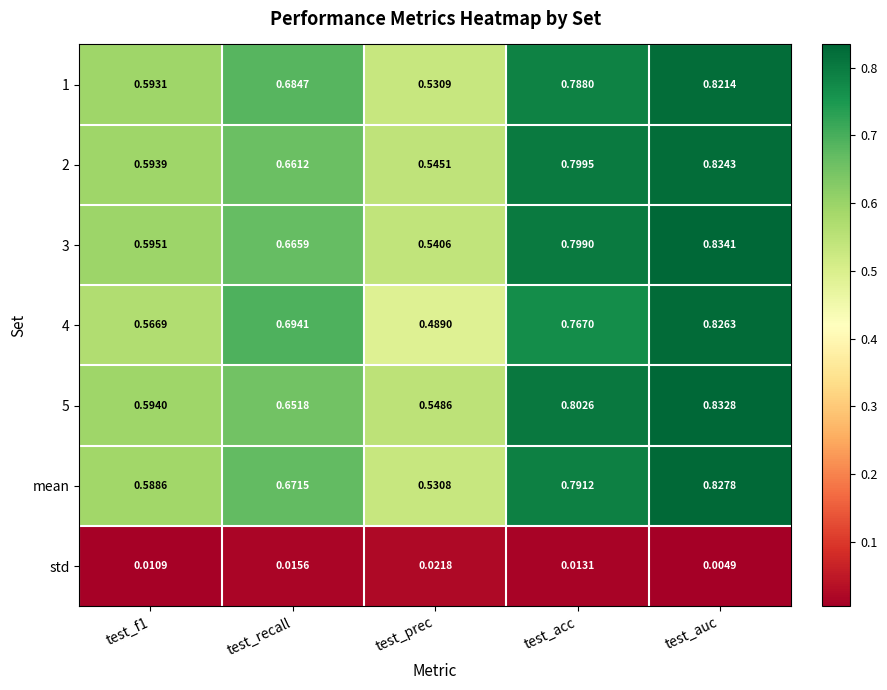

At which category does the chart reach its minimum across all series?

test_auc